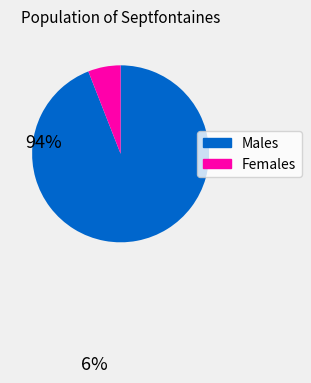

Is there a majority slice in this chart?

Yes